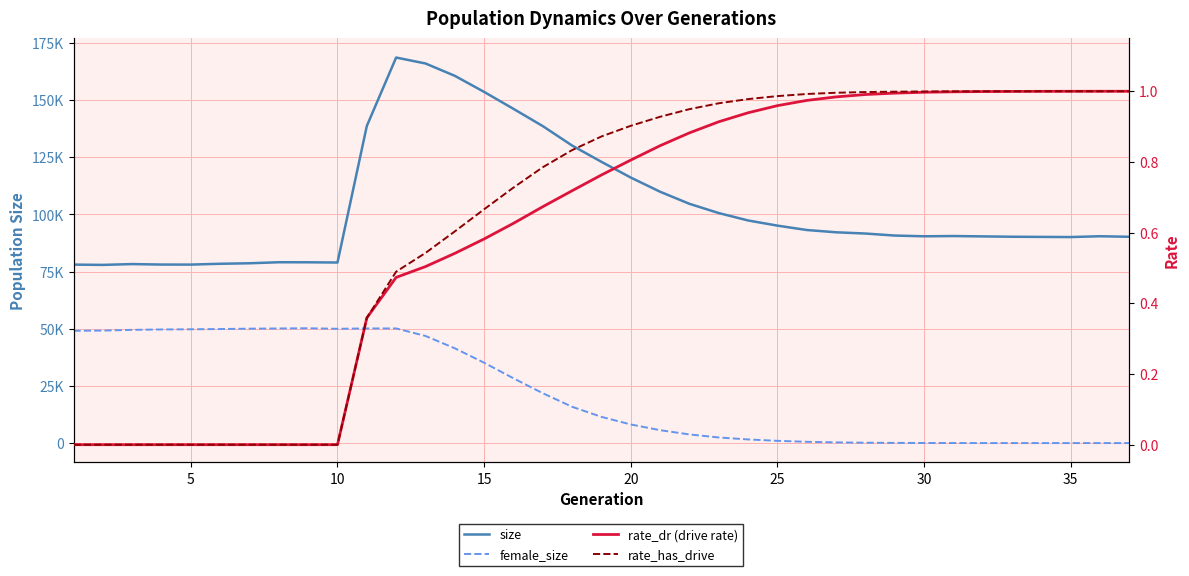

What is the spread (max minus min) of values at 25?

95126.0